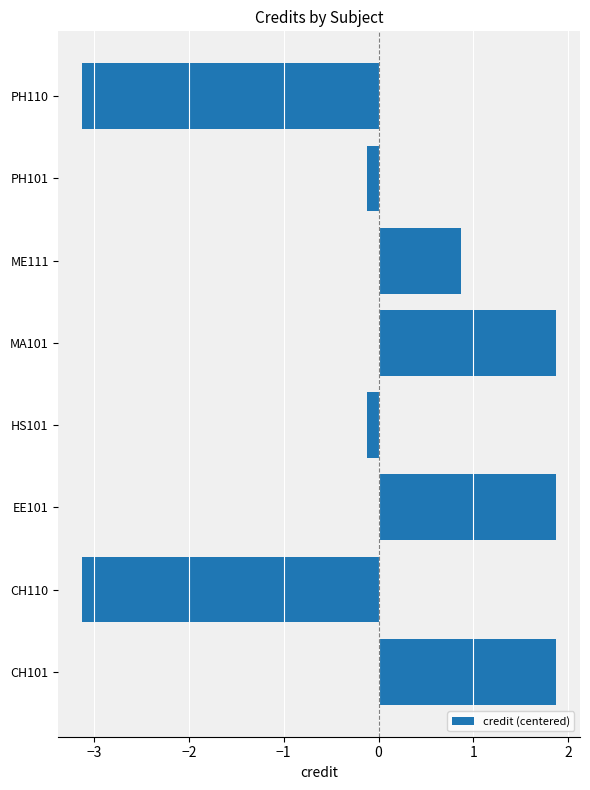

The value at CH110 is -3.1. True or false?

True